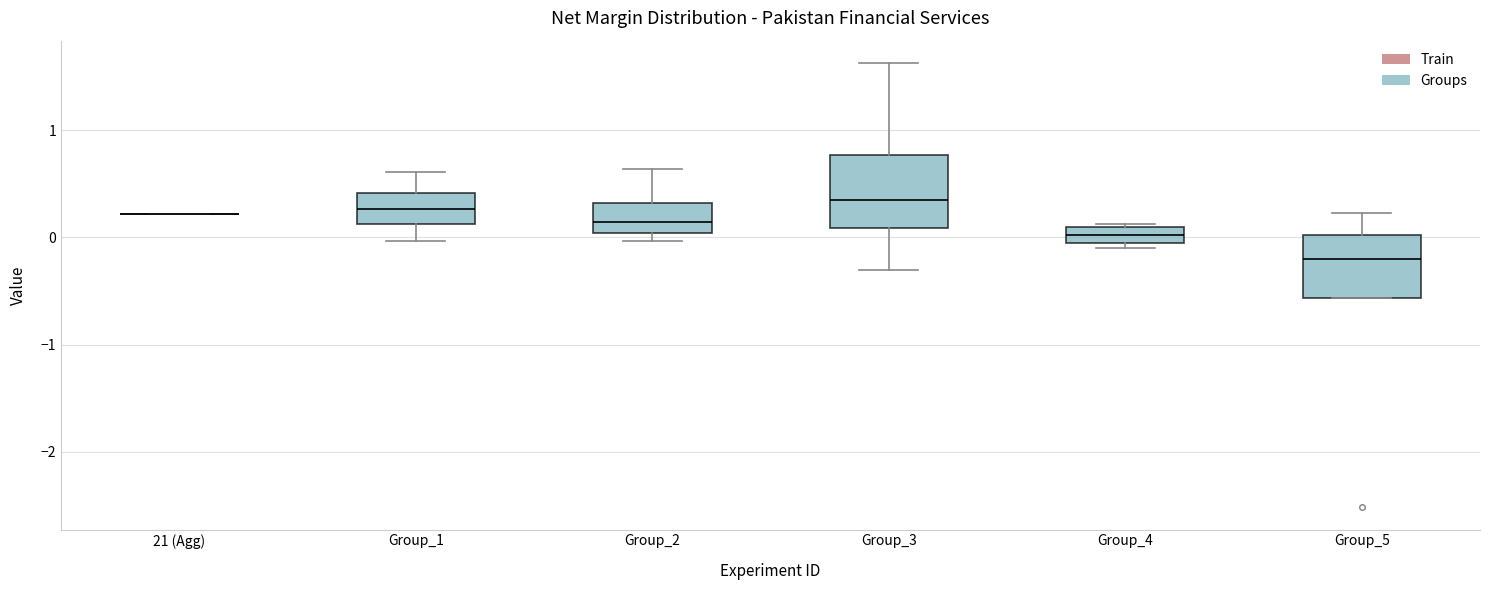

Which box is the tallest, from its lower edge to its upper edge?

Group_3